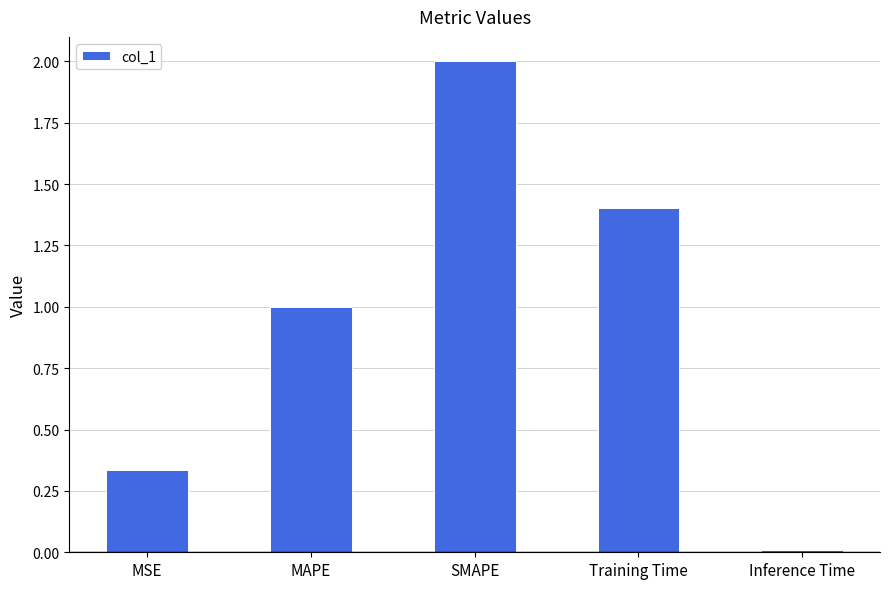

Rank the categories by value from lowest to highest.

Inference Time, MSE, MAPE, Training Time, SMAPE